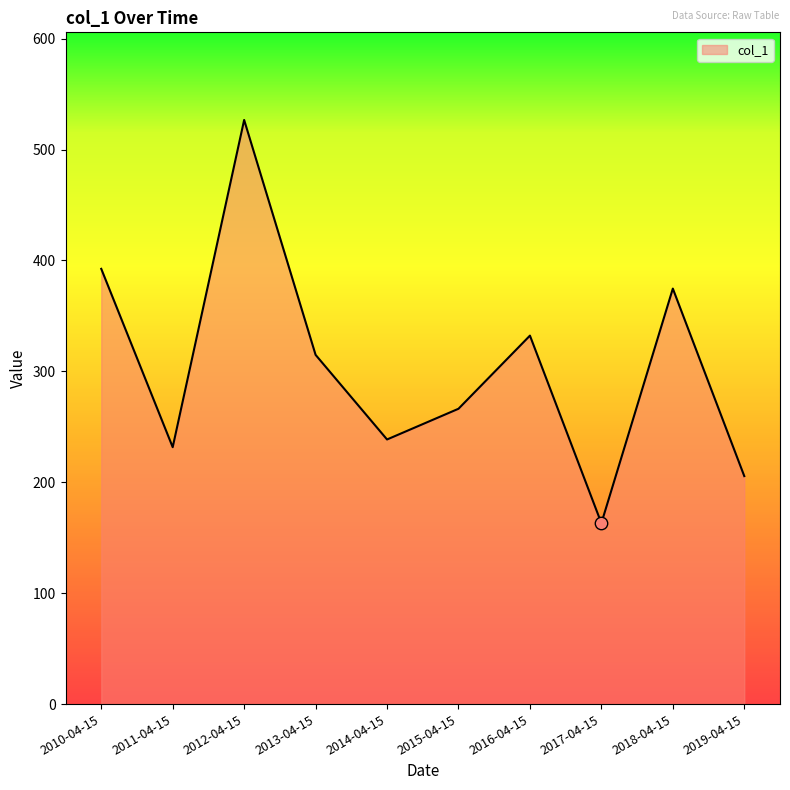

What is the change in value from 2011-04-15 to 2016-04-15?

+100.6